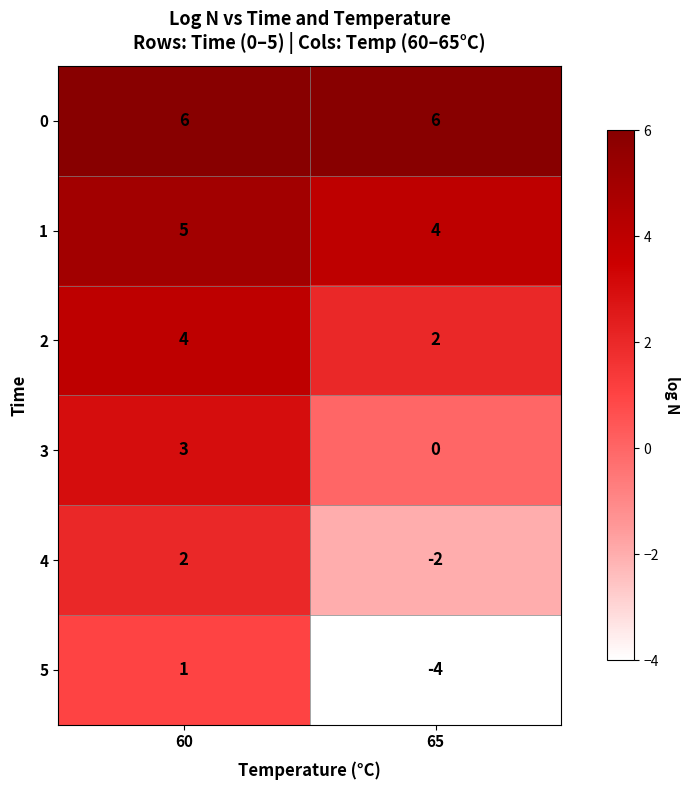

At how many categories does at least one series exceed 0?

2